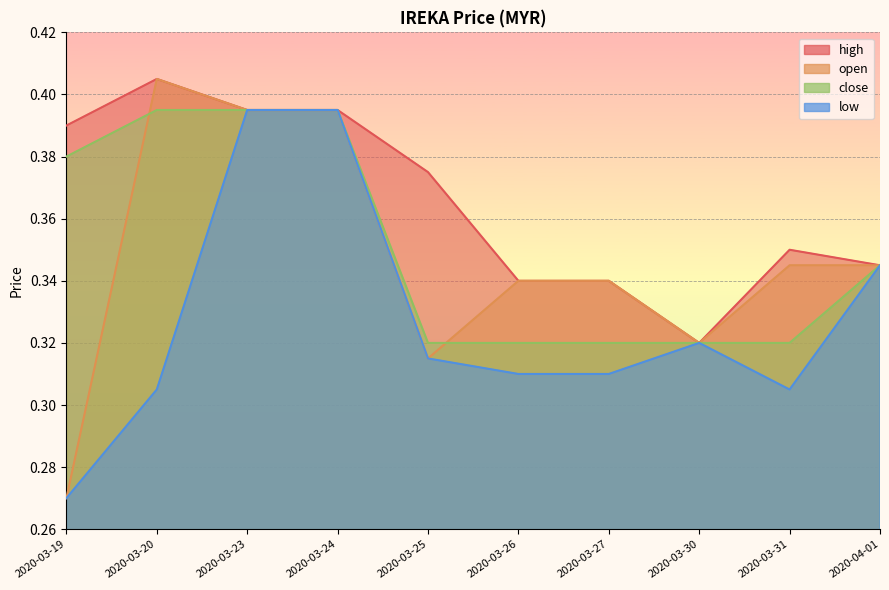

Where is the first local maximum for high?

2020-03-20